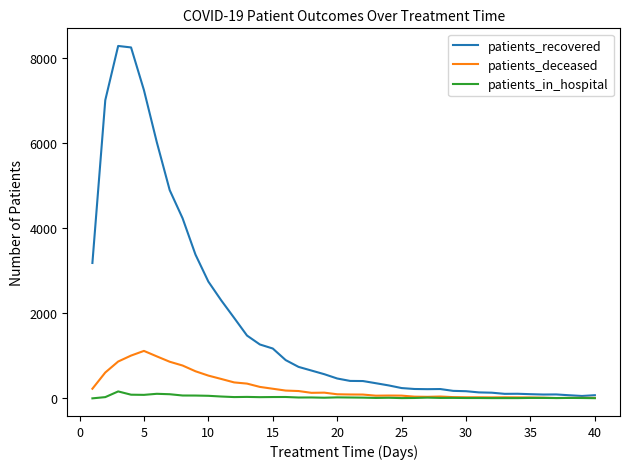

List the series in order of their peak value, highest first.

patients_recovered, patients_deceased, patients_in_hospital